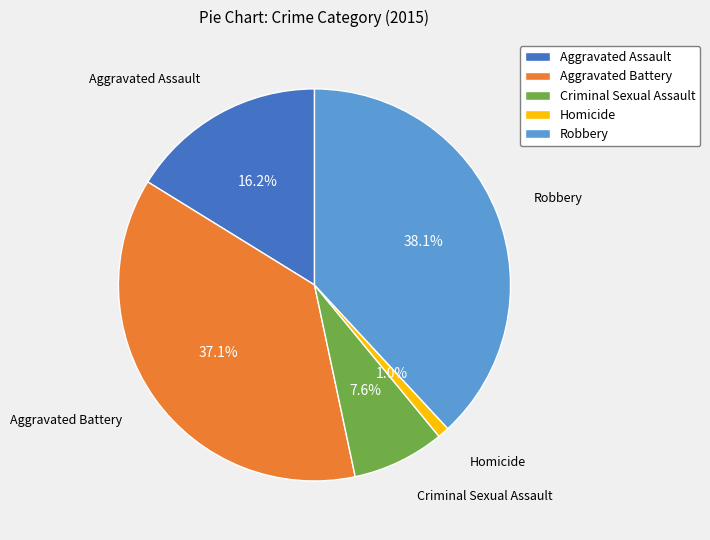

True or false: Robbery accounts for 38% of the total.

True